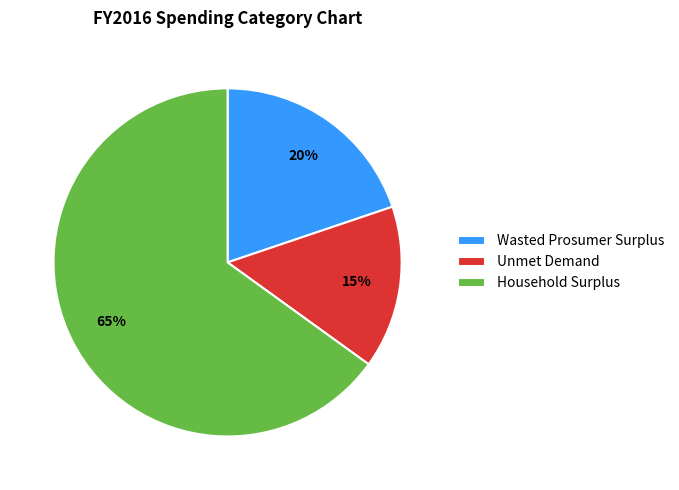

Do Wasted Prosumer Surplus and Unmet Demand together represent more than half of the pie?

No